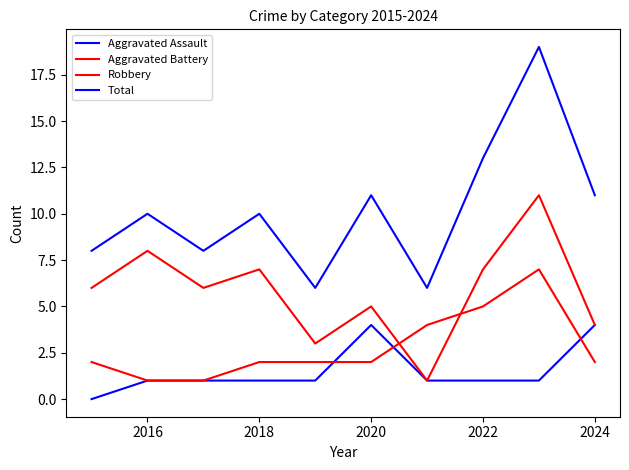

Reading right to left, transcribe all the data shown in this chart.

Aggravated Assault: 4	1	1	1	4	1	1	1	1	0
Aggravated Battery: 2	7	5	4	2	2	2	1	1	2
Robbery: 4	11	7	1	5	3	7	6	8	6
Total: 11	19	13	6	11	6	10	8	10	8